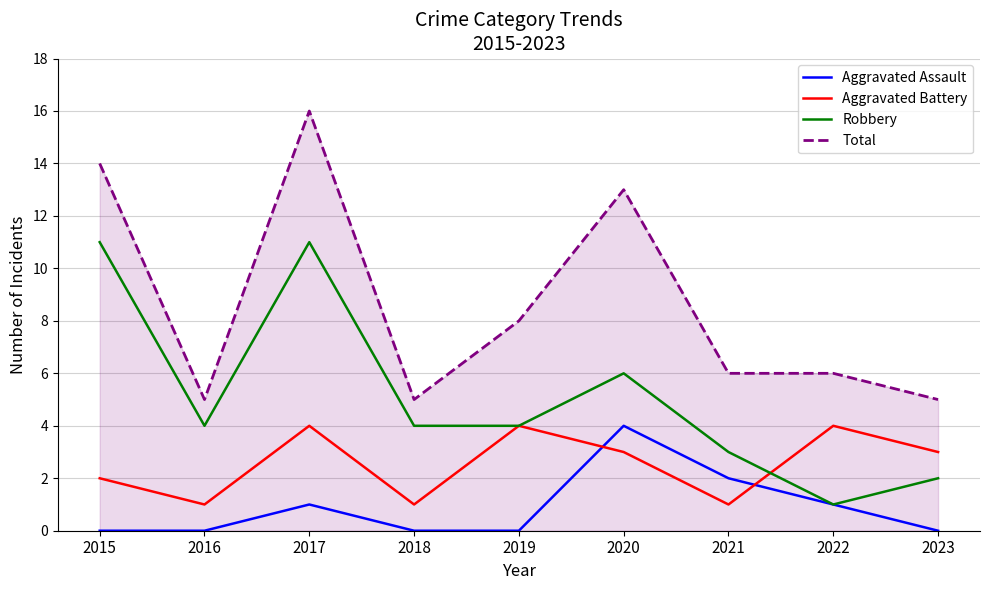

True or false: Robbery has a value of 2 at 2023.

True